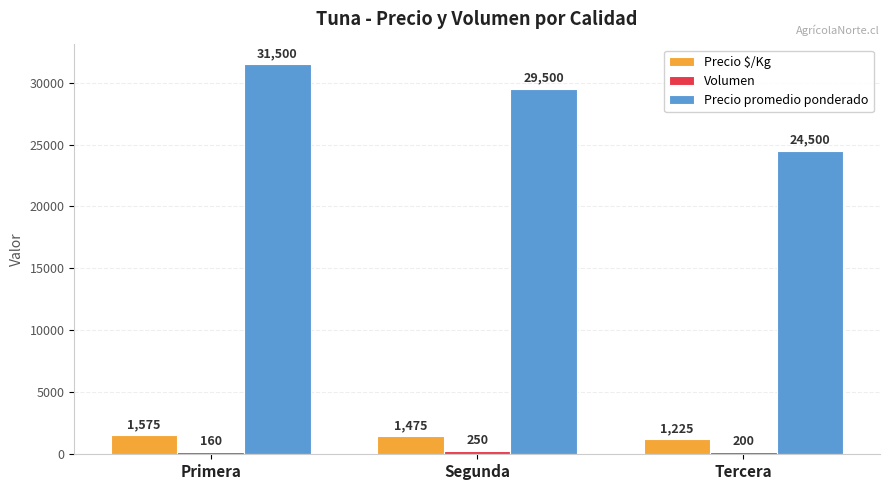

Which category has the lowest value in the Precio $/Kg series?

Tercera